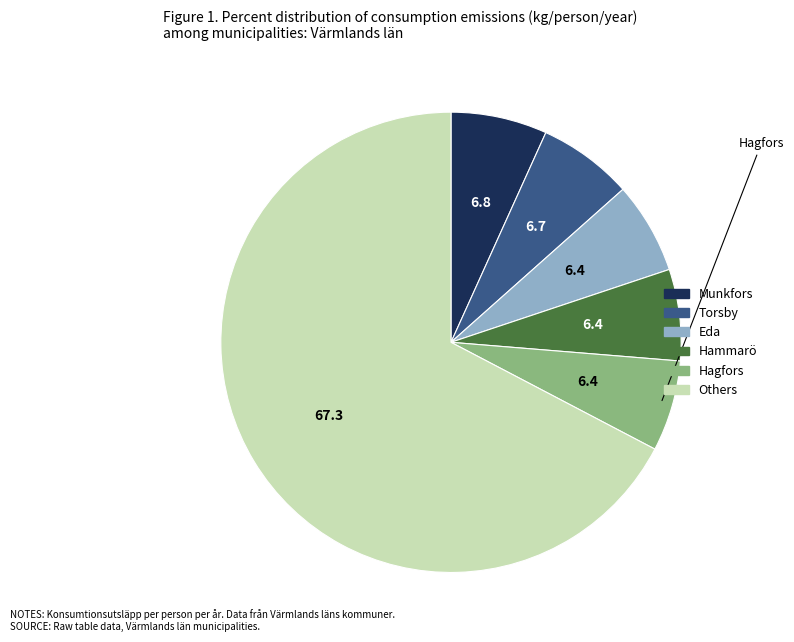

Is there any slice that represents more than half of the pie?

Yes